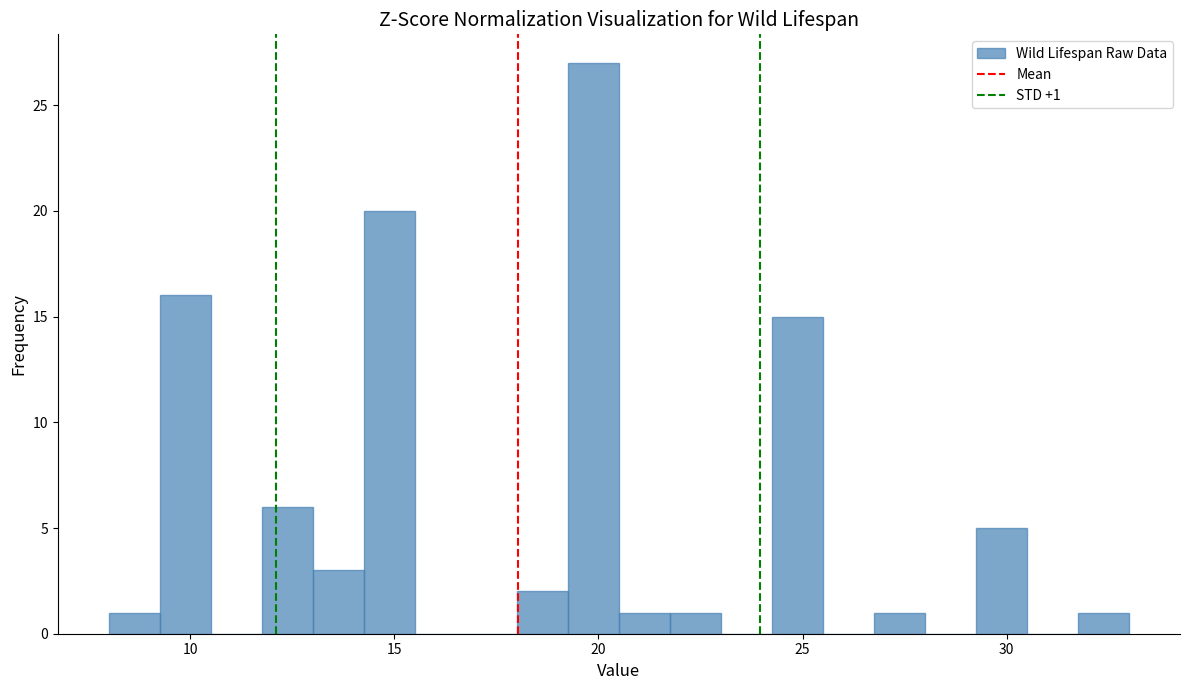

Read against the x-axis, roughly where is the centre of the tallest bar?

20.0